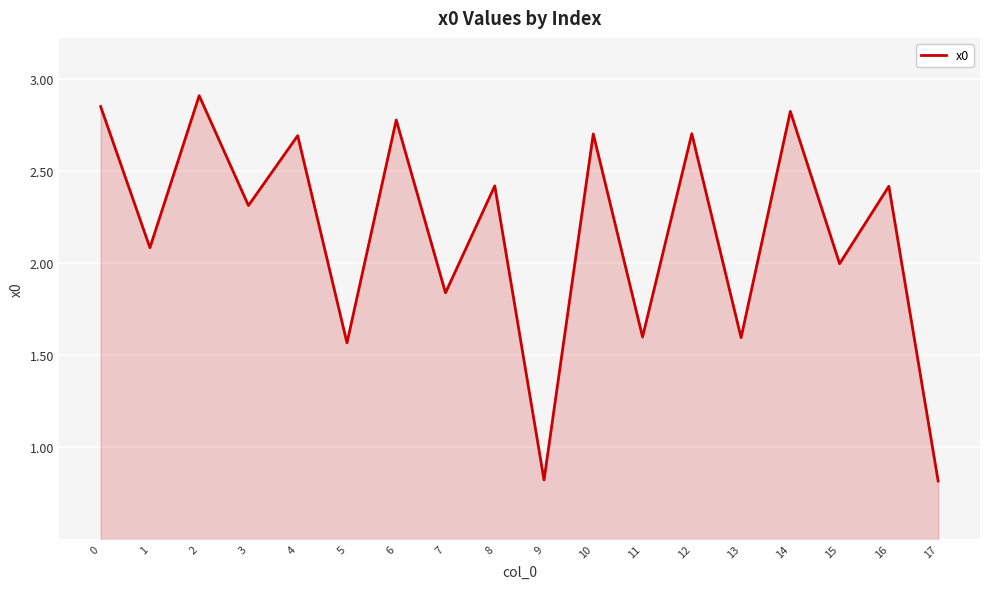

What is the sum of all values?

38.9